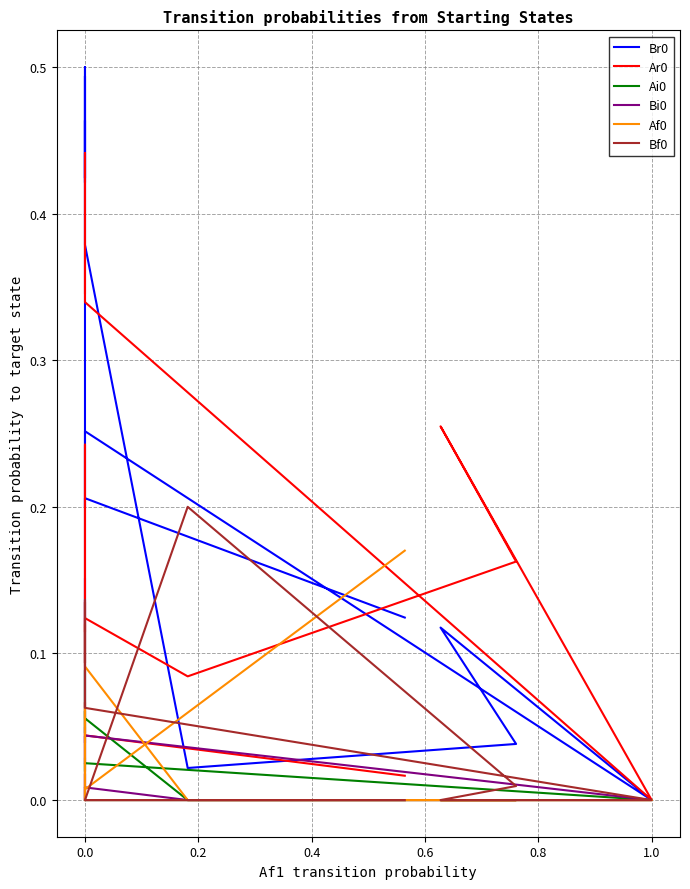

What value does the Ar0 series have at 0.0?

0.4